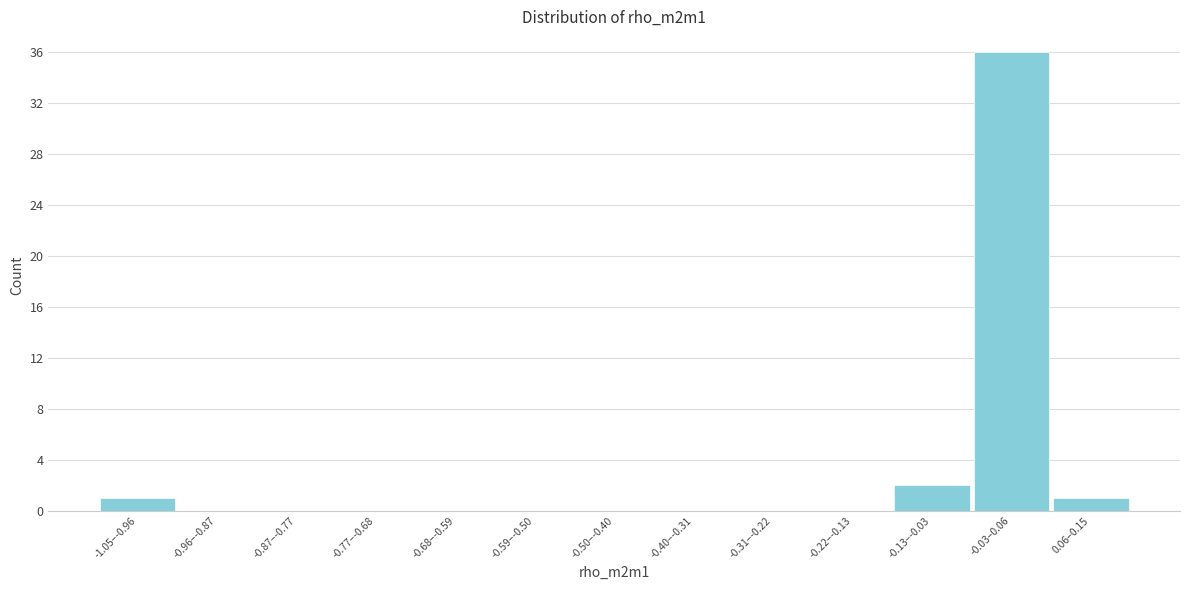

Reading right to left, list all the values displayed in this chart.

0.06–0.15=1	-0.03–0.06=36	-0.13–-0.03=2	-0.22–-0.13=0	-0.31–-0.22=0	-0.40–-0.31=0	-0.50–-0.40=0	-0.59–-0.50=0	-0.68–-0.59=0	-0.77–-0.68=0	-0.87–-0.77=0	-0.96–-0.87=0	-1.05–-0.96=1